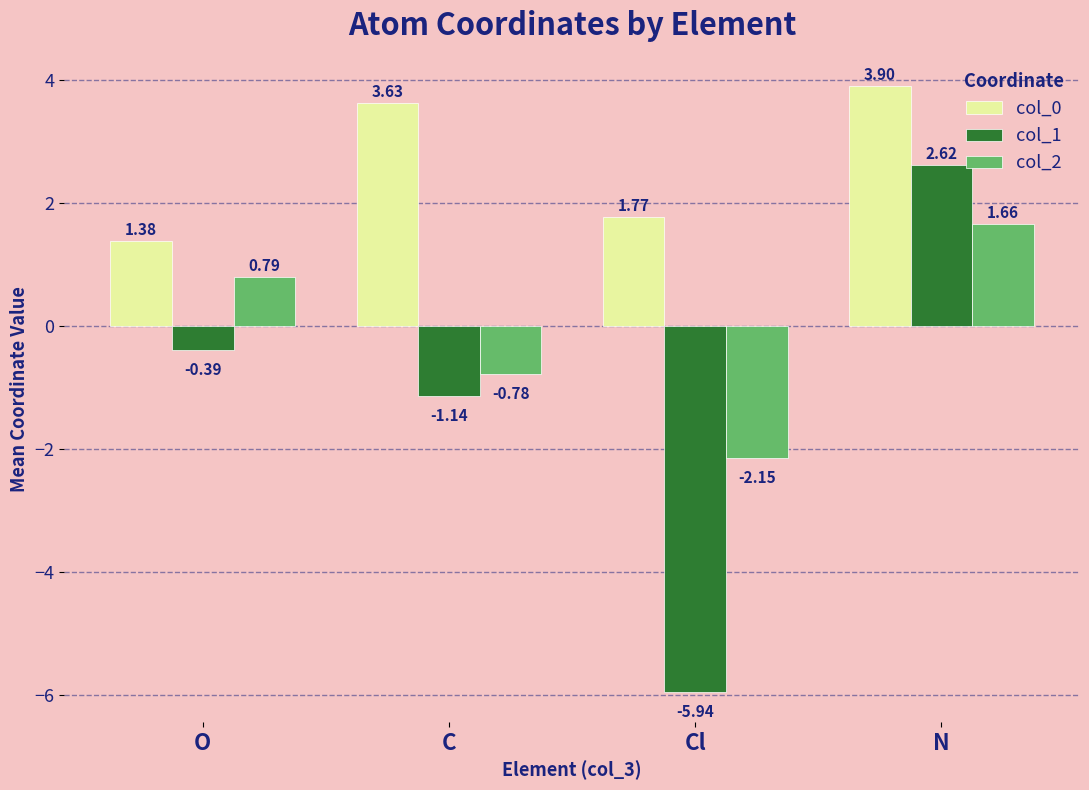

What is the spread (max minus min) of values at Cl?

7.7